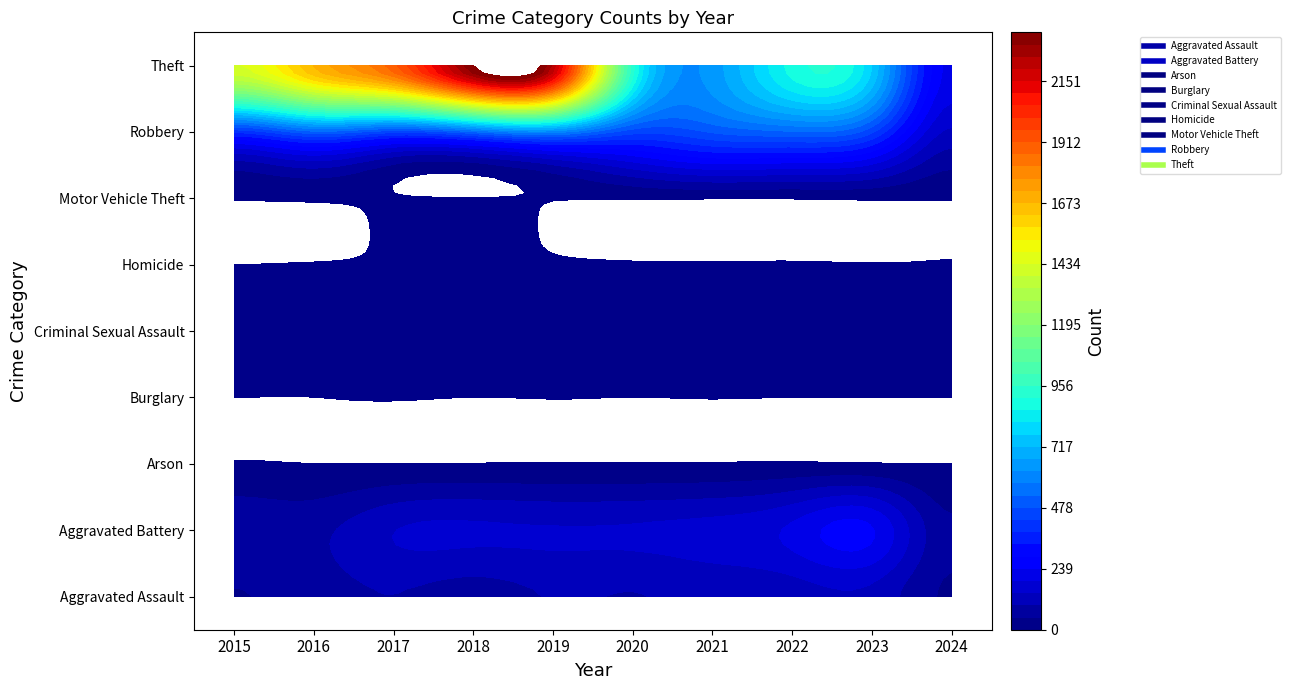

What is the sum of all Arson values?

15